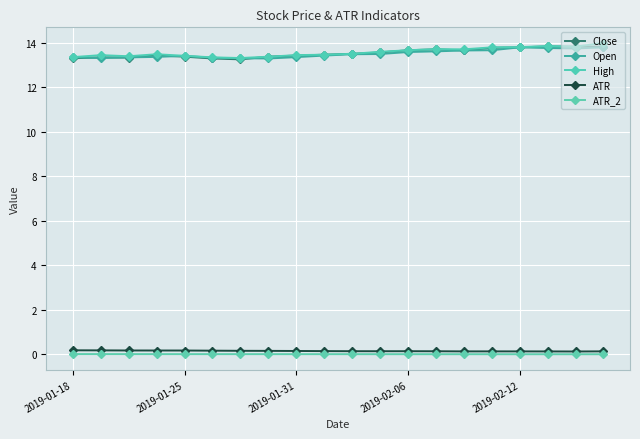

What is the difference between the maximum and second lowest values in the Open series?

0.5